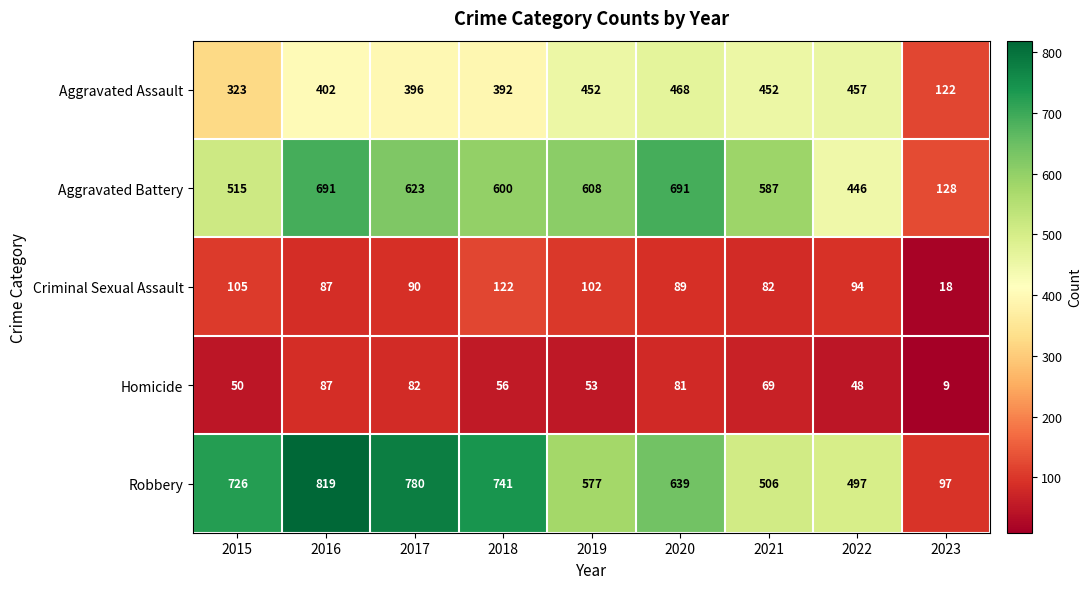

What is the difference between the Aggravated Assault values at 2022 and 2021?

5